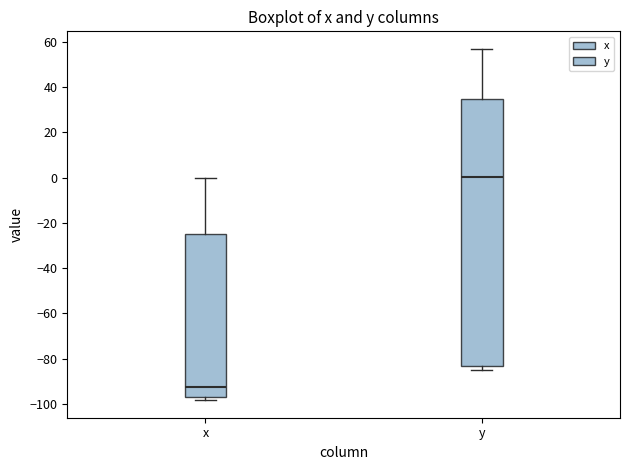

Which box's median line is the lowest?

x